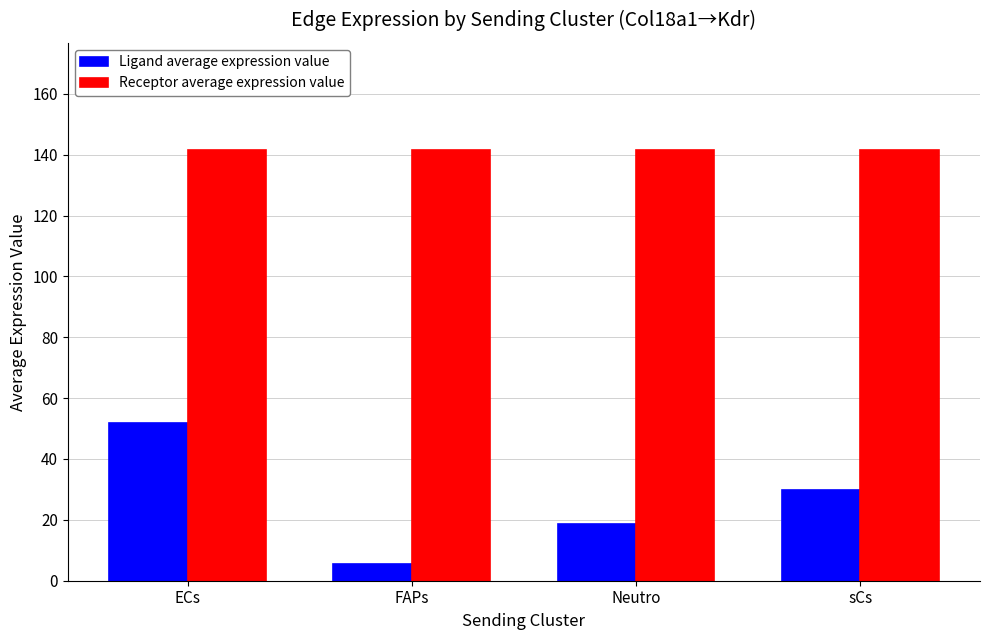

How many bars are there in total?

8